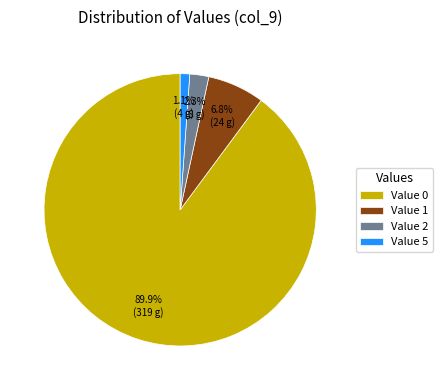

Count the number of slices in the pie.

4